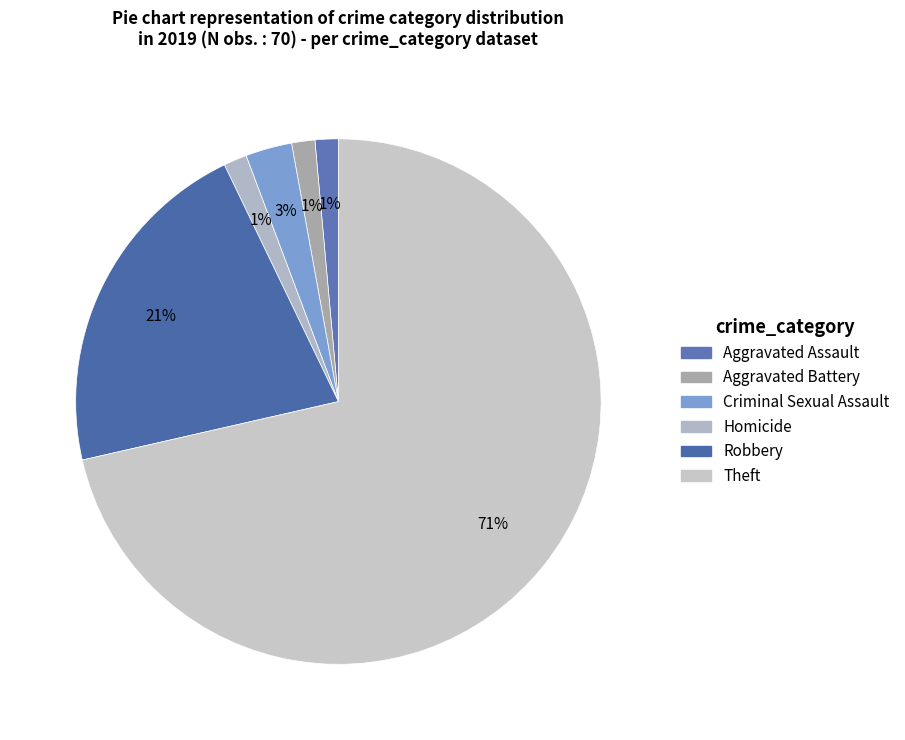

Count the number of slices in the pie.

6